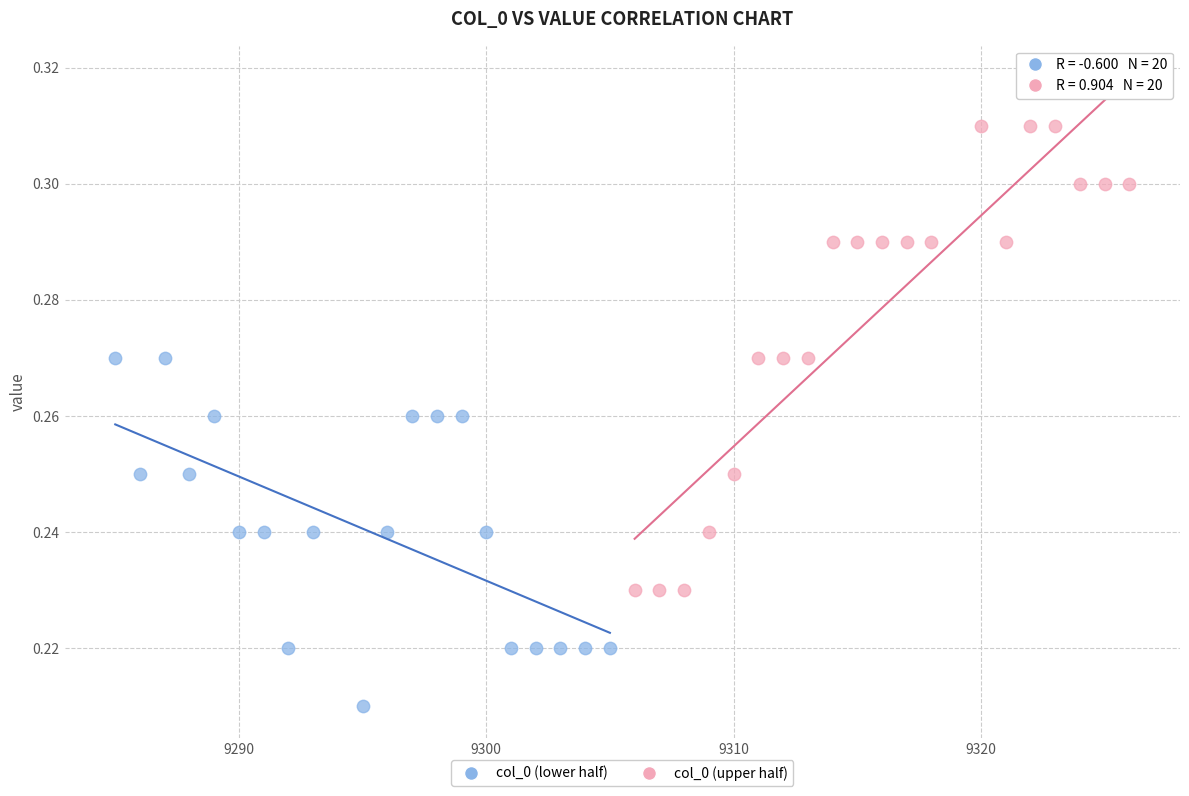

Which series reaches the minimum Y coordinate?

col_0 (lower half)